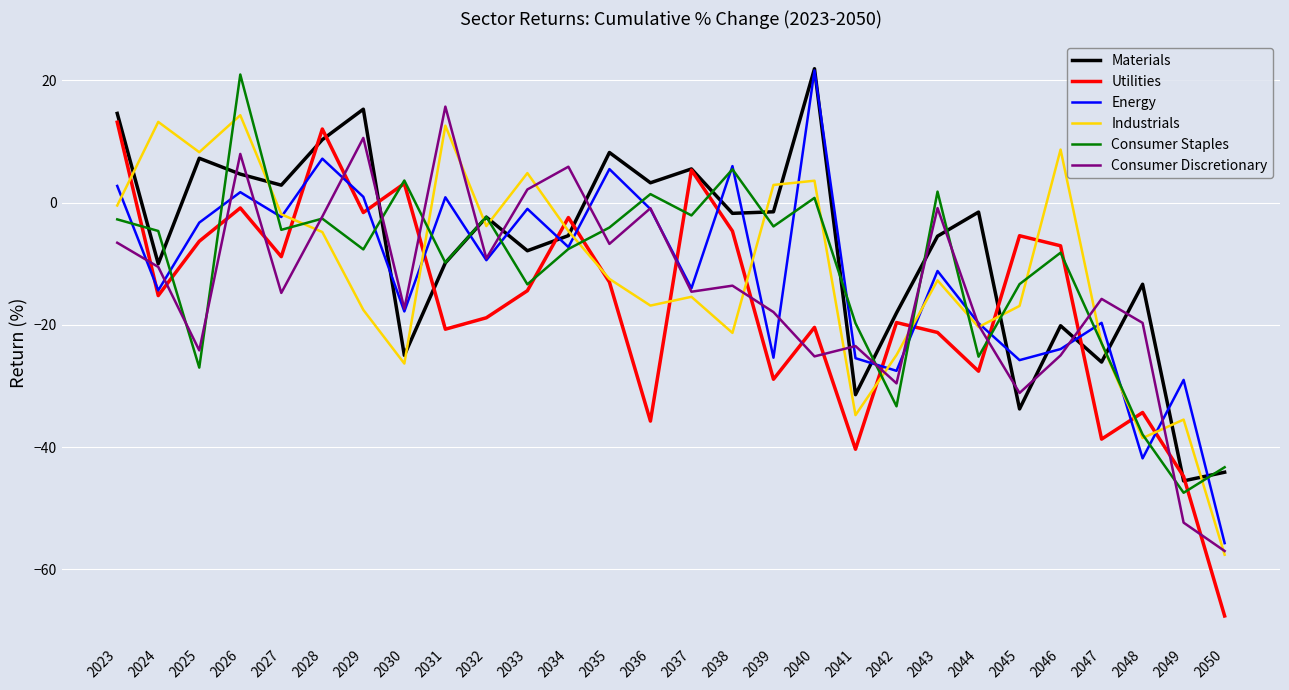

The value of Consumer Discretionary at 2048 is -19.7. True or false?

True